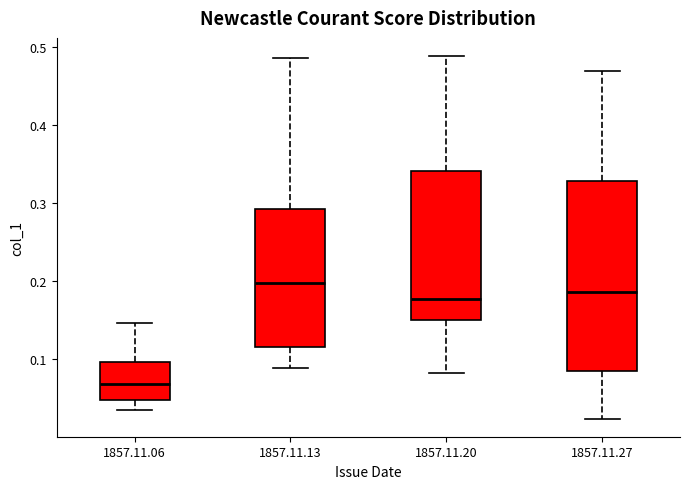

Reading left to right, read every box against the y-axis: the position of its median line, the range the box covers, and the ends of its whiskers. The values are not printed on the chart, so give them approximately, as read against the axis.

1857.11.06: median 0.07, box 0.05 to 0.10, whiskers 0.03 to 0.15
1857.11.13: median 0.20, box 0.12 to 0.29, whiskers 0.09 to 0.49
1857.11.20: median 0.18, box 0.15 to 0.34, whiskers 0.08 to 0.49
1857.11.27: median 0.19, box 0.08 to 0.33, whiskers 0.02 to 0.47